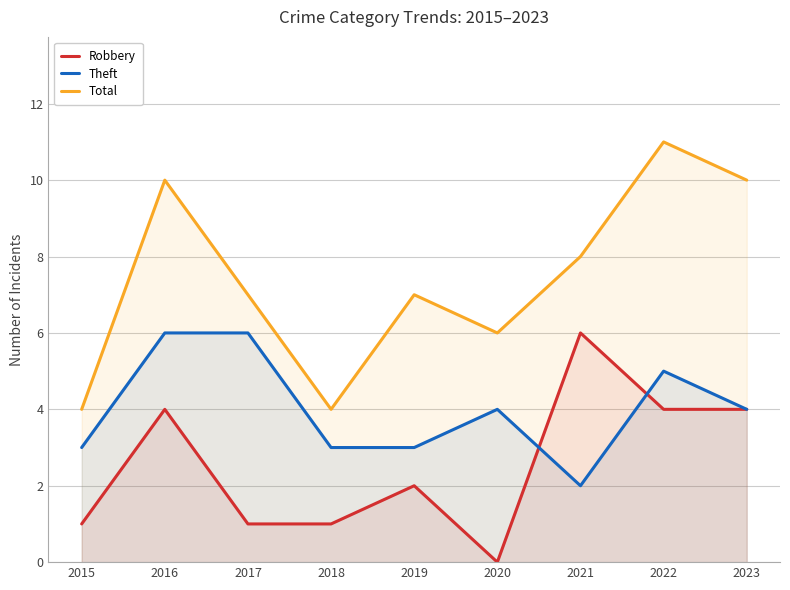

What is the highest value of the Robbery series?

6